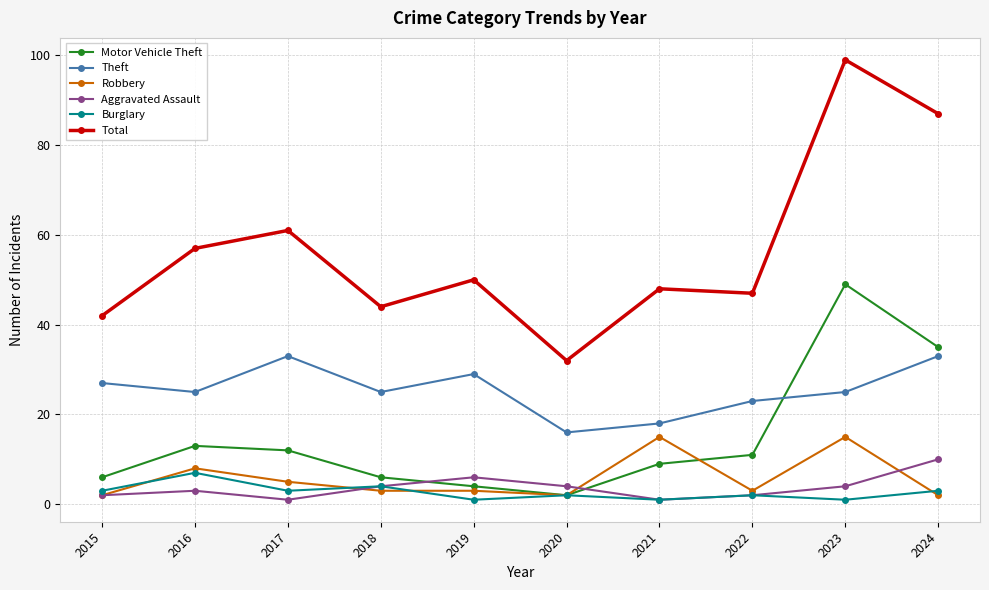

At which category is the sum across all series the highest?

2023